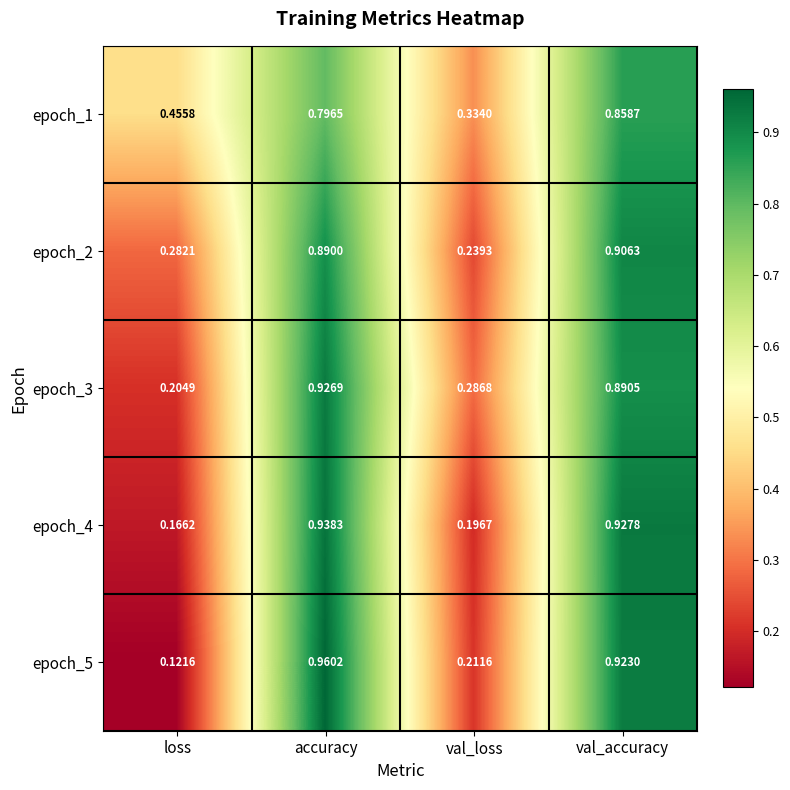

At which category is the sum across all series the highest?

accuracy